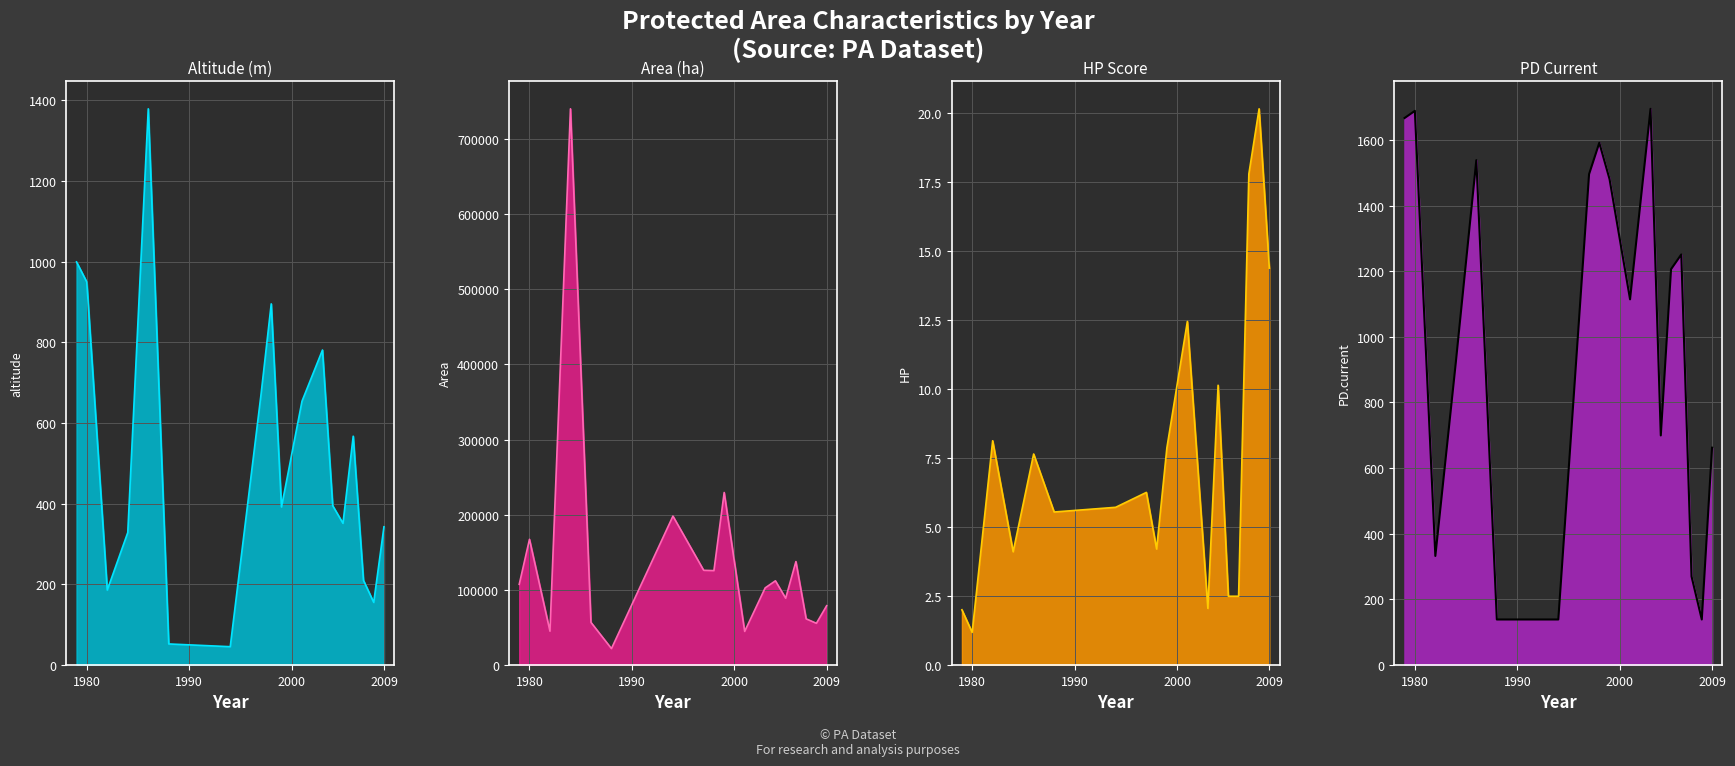

How many lines are shown in the chart?

4